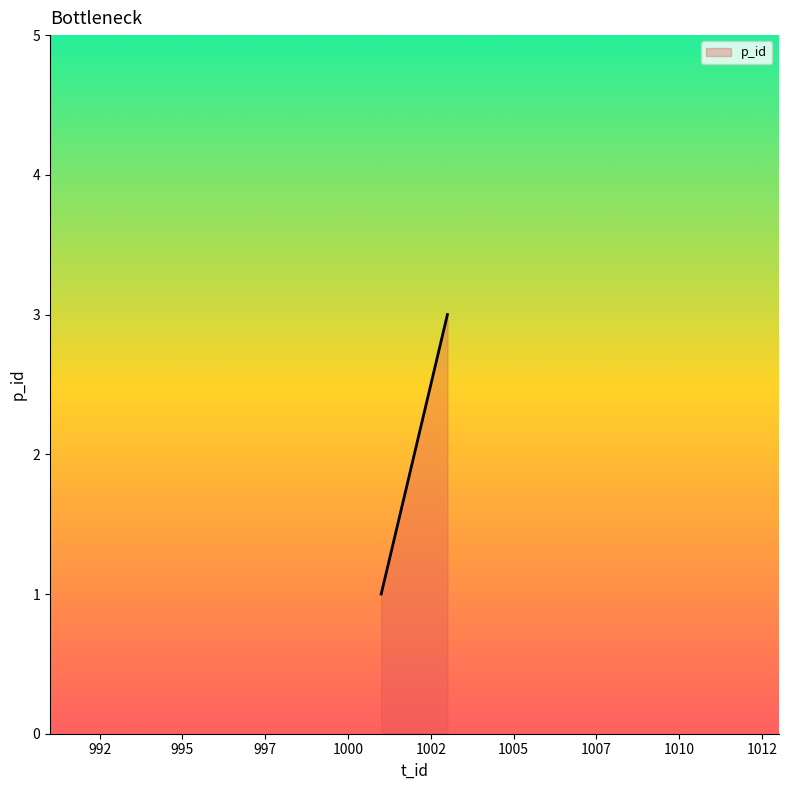

Reading left to right, transcribe all the data shown in this chart.

1	2	3